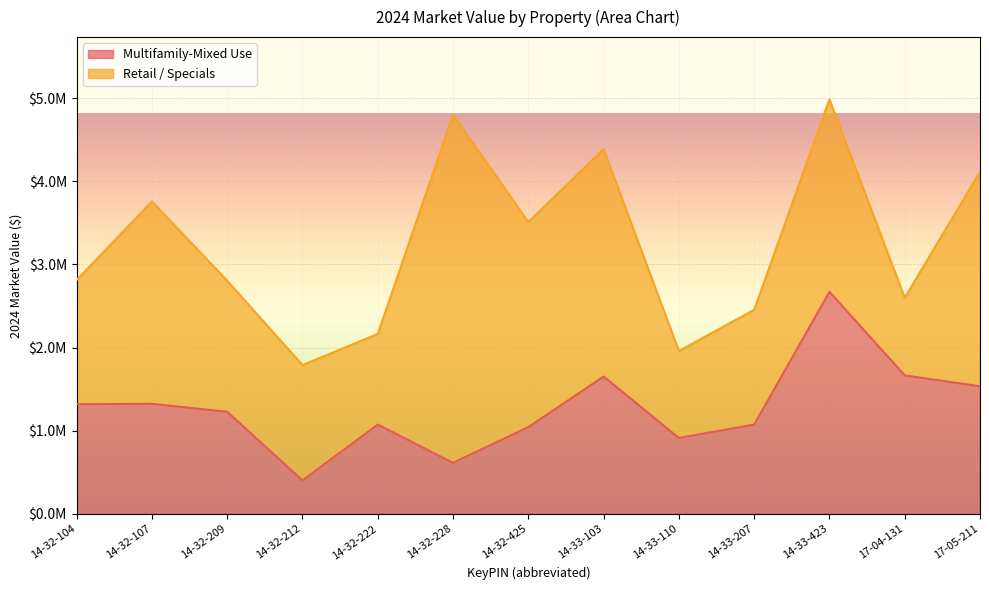

Does the chart display data point markers on the line(s)?

No